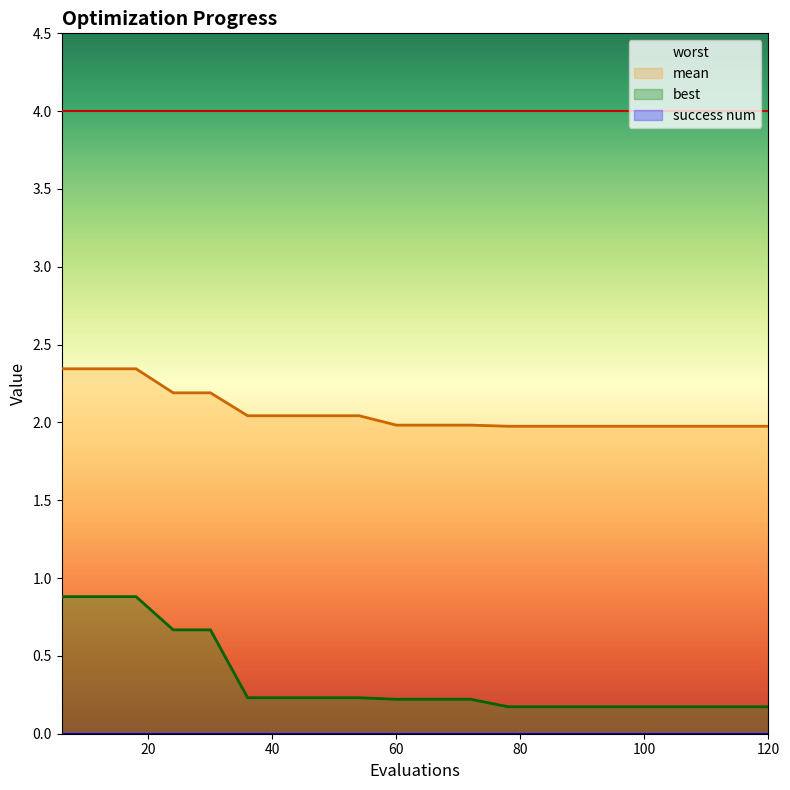

What is the spread (max minus min) of values at 60?

4.0